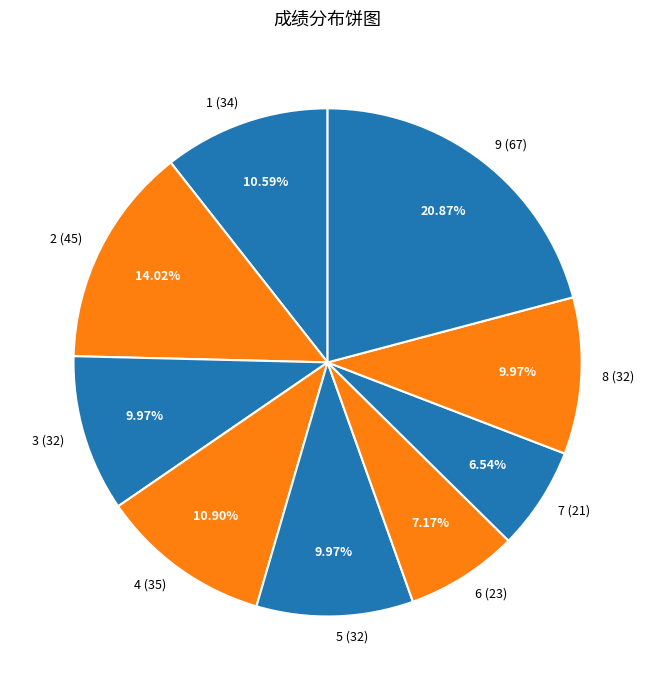

Do 8 (32) and 5 (32) together represent more than half of the pie?

No